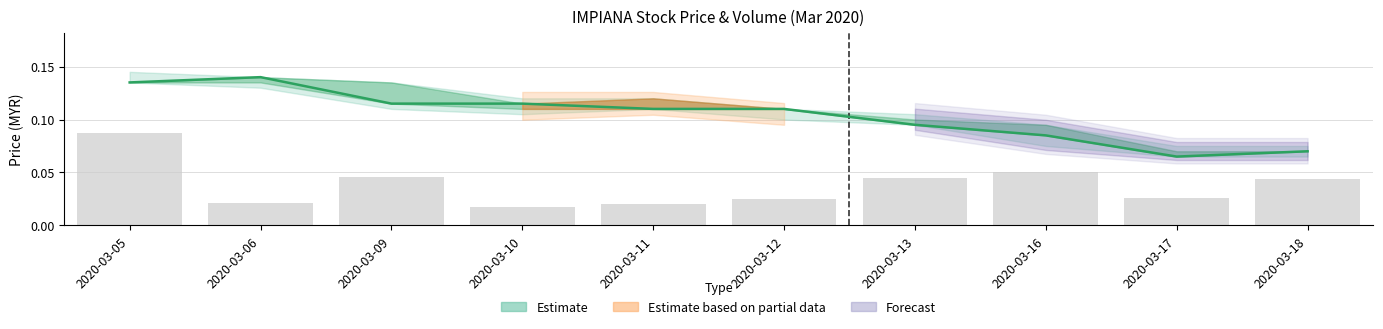

What is the difference between the maximum and minimum values in the close series?

0.1